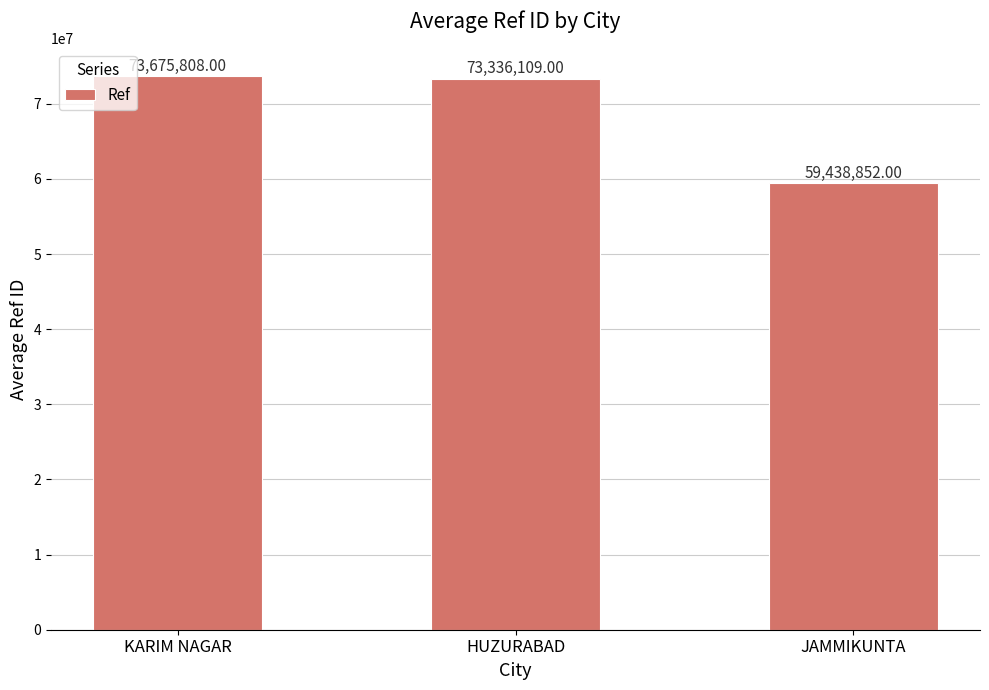

Approximately how many times larger is the value at JAMMIKUNTA compared to HUZURABAD?

0.8